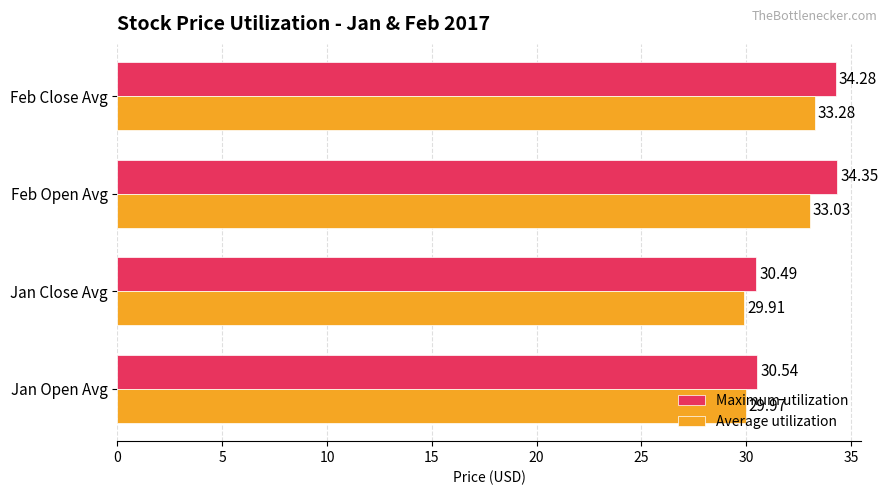

What is the difference between the Maximum utilization values at Jan Close Avg and Feb Open Avg?

3.9